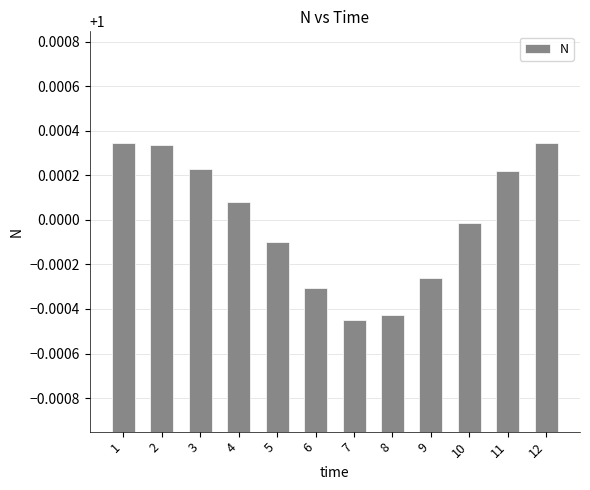

What is the sum of the values at 10 and 7?

2.0